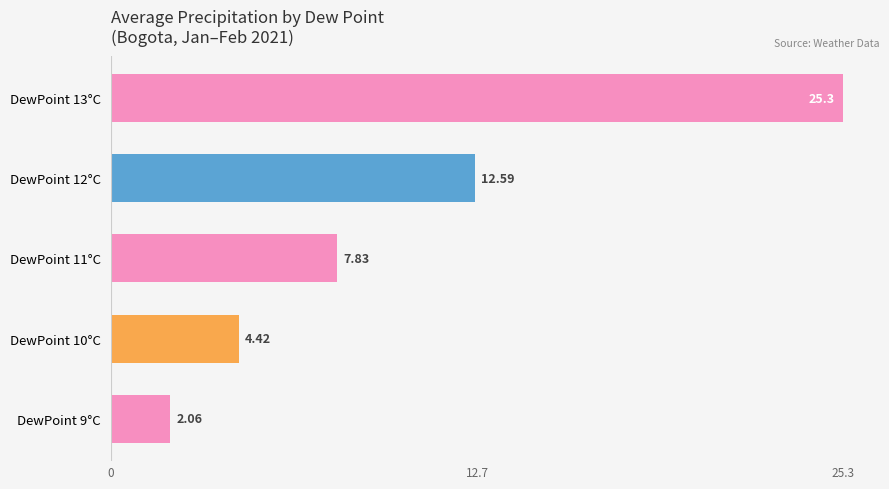

List the labels in order of value, largest first.

DewPoint 13°C, DewPoint 12°C, DewPoint 11°C, DewPoint 10°C, DewPoint 9°C